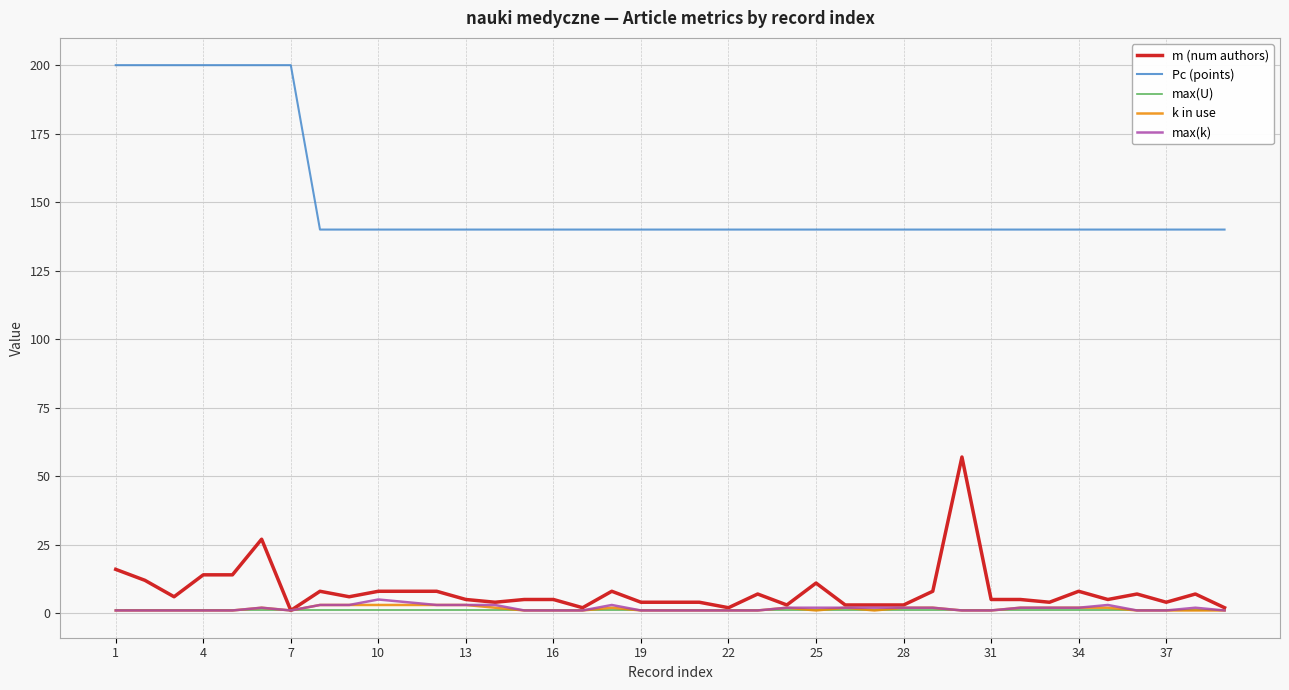

Reading left to right, list all the values displayed in this chart.

m (num authors): 16	12	6	14	14	27	1	8	6	8	8	8	5	4	5	5	2	8	4	4	4	2	7	3	11	3	3	3	8	57	5	5	4	8	5	7	4	7	2
Pc (points): 200	200	200	200	200	200	200	140	140	140	140	140	140	140	140	140	140	140	140	140	140	140	140	140	140	140	140	140	140	140	140	140	140	140	140	140	140	140	140
max(U): 1	1	1	1	1	1	1	1	1	1	1	1	1	1	1	1	1	1	1	1	1	1	1	1	1	1	1	1	1	1	1	1	1	1	1	1	1	1	1
k in use: 1	1	1	1	1	2	1	3	3	3	3	3	3	2	1	1	1	2	1	1	1	1	1	2	1	2	1	2	2	1	1	2	2	2	2	1	1	1	1
max(k): 1	1	1	1	1	2	1	3	3	5	4	3	3	3	1	1	1	3	1	1	1	1	1	2	2	2	2	2	2	1	1	2	2	2	3	1	1	2	1